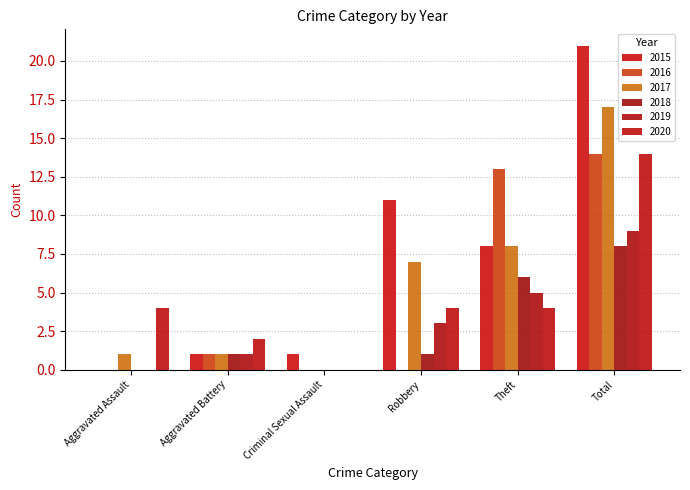

The 2016 series shows 0 at Robbery. True or false?

True